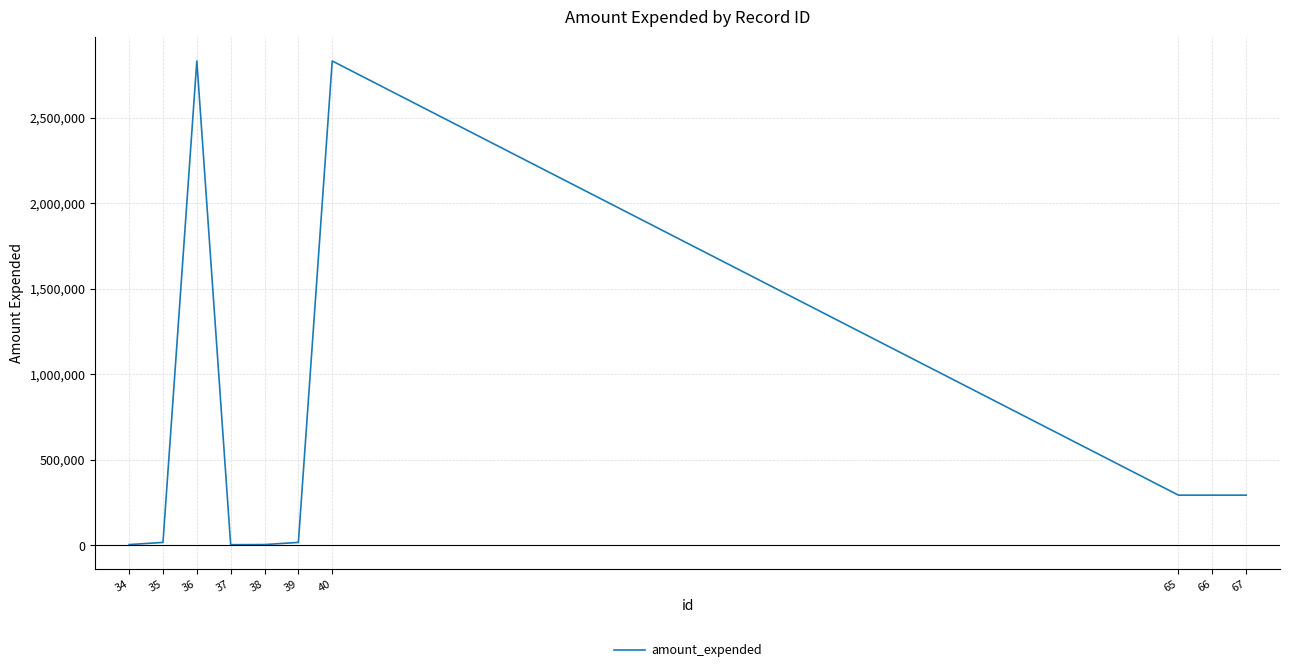

What is the greatest value displayed?

2830461